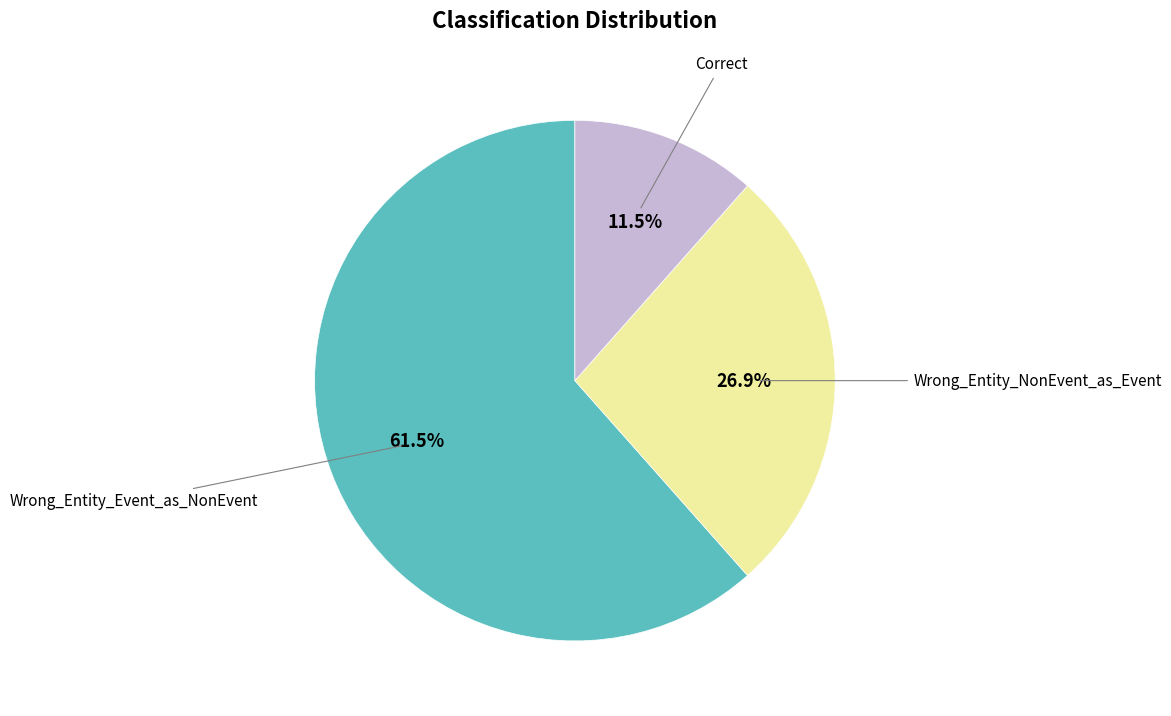

Does any single category account for the majority?

Yes